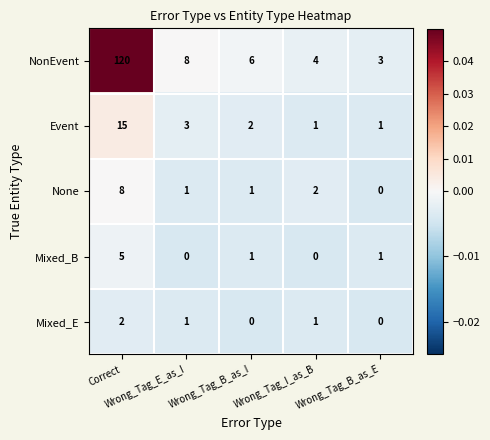

Count the number of categories in the chart.

5